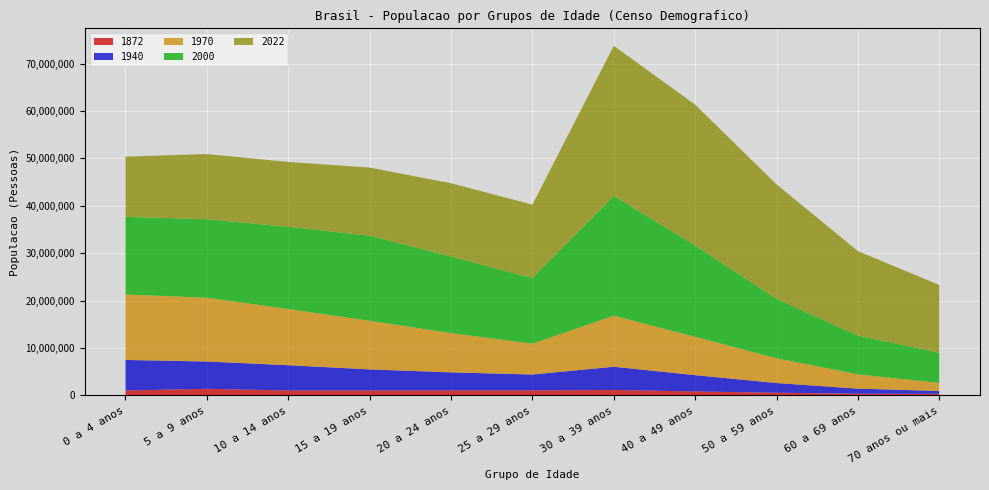

Reading left to right, extract all data points from this chart.

1872: 0 a 4 anos=1045044	5 a 9 anos=1400073	10 a 14 anos=1046655	15 a 19 anos=1049797	20 a 24 anos=1056686	25 a 29 anos=1058148	30 a 39 anos=1154197	40 a 49 anos=838462	50 a 59 anos=574627	60 a 69 anos=355431	70 anos ou mais=340299
1940: 0 a 4 anos=6439650	5 a 9 anos=5758816	10 a 14 anos=5328080	15 a 19 anos=4443923	20 a 24 anos=3813355	25 a 29 anos=3356370	30 a 39 anos=4901682	40 a 49 anos=3441727	50 a 59 anos=2044907	60 a 69 anos=1076139	70 anos ou mais=599395
1970: 0 a 4 anos=13811806	5 a 9 anos=13459508	10 a 14 anos=11859119	15 a 19 anos=10253283	20 a 24 anos=8285805	25 a 29 anos=6504069	30 a 39 anos=10754252	40 a 49 anos=8082277	50 a 59 anos=5228732	60 a 69 anos=3007637	70 anos ou mais=1708571
2000: 0 a 4 anos=16375728	5 a 9 anos=16542327	10 a 14 anos=17348067	15 a 19 anos=17939815	20 a 24 anos=16141515	25 a 29 anos=13849665	30 a 39 anos=25290473	40 a 49 anos=19268235	50 a 59 anos=12507316	60 a 69 anos=8182035	70 anos ou mais=6353994
2022: 0 a 4 anos=12704860	5 a 9 anos=13749440	10 a 14 anos=13674961	15 a 19 anos=14375942	20 a 24 anos=15466463	25 a 29 anos=15469723	30 a 39 anos=31645908	40 a 49 anos=29712282	50 a 59 anos=24167687	60 a 69 anos=17820621	70 anos ou mais=14292869